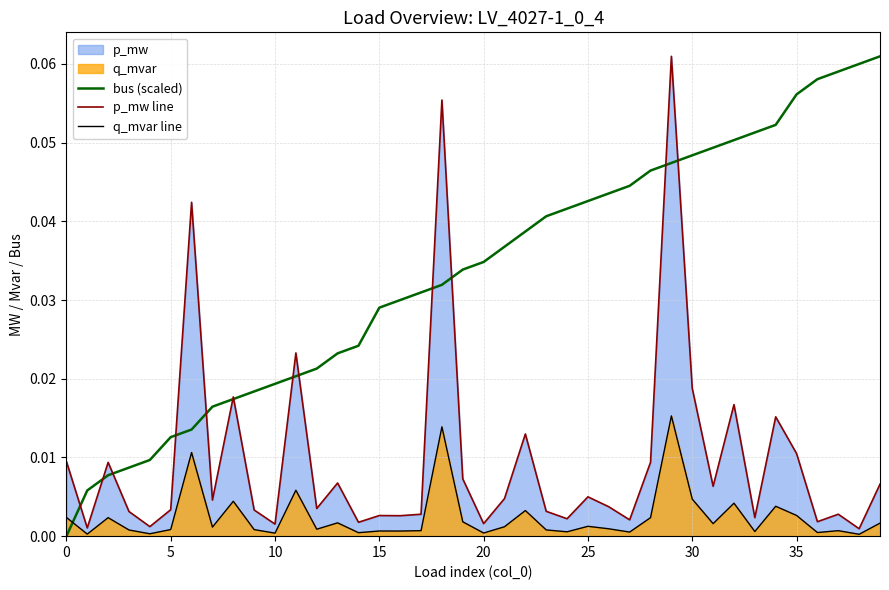

List the series in order of their overall mean, highest first.

bus (scaled), p_mw line, q_mvar line